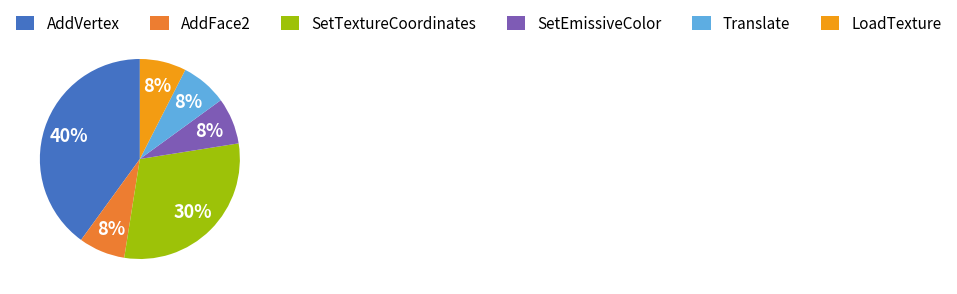

What is the ratio of the value at Translate to the value at LoadTexture?

1.0